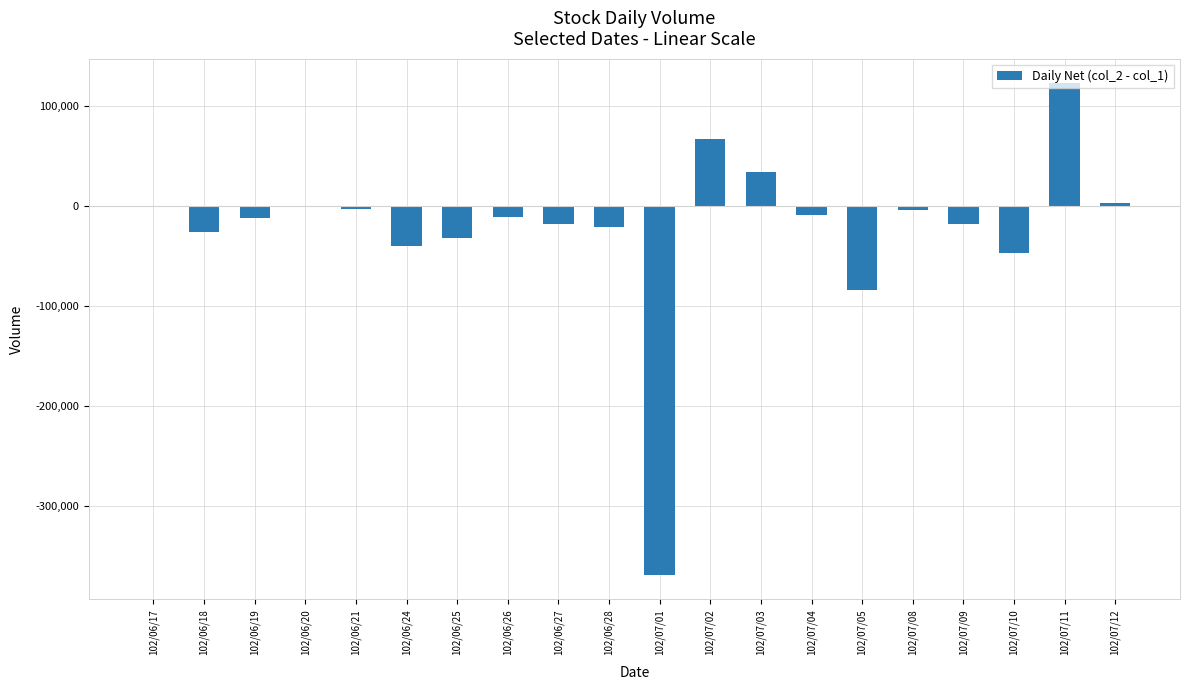

Are the bars horizontal?

No